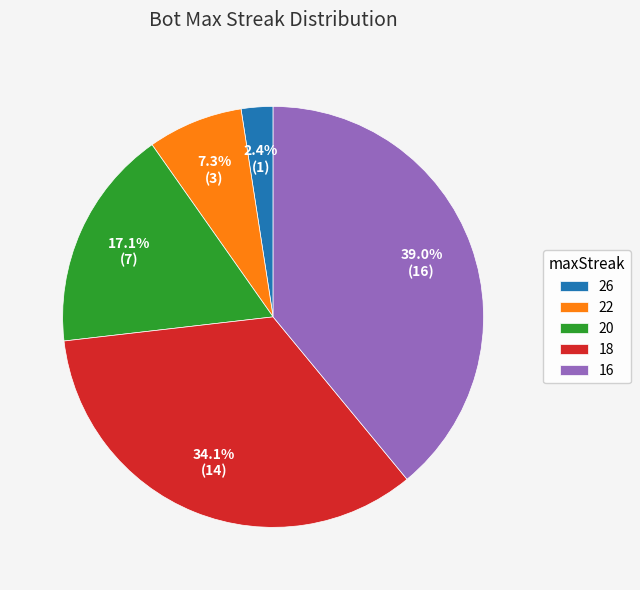

Which slice is the largest?

16